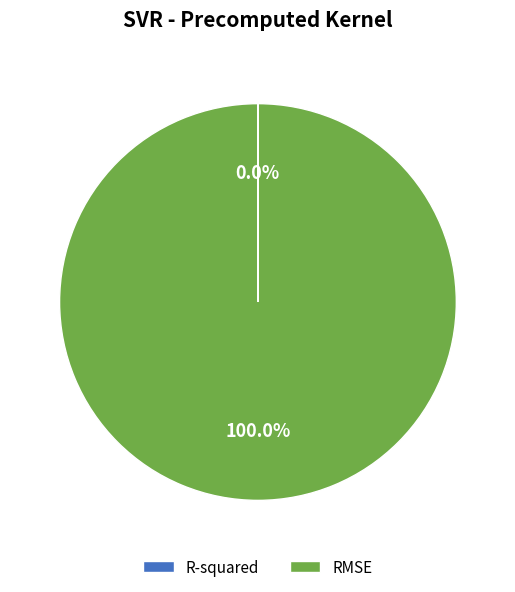

Is there a majority slice in this chart?

Yes